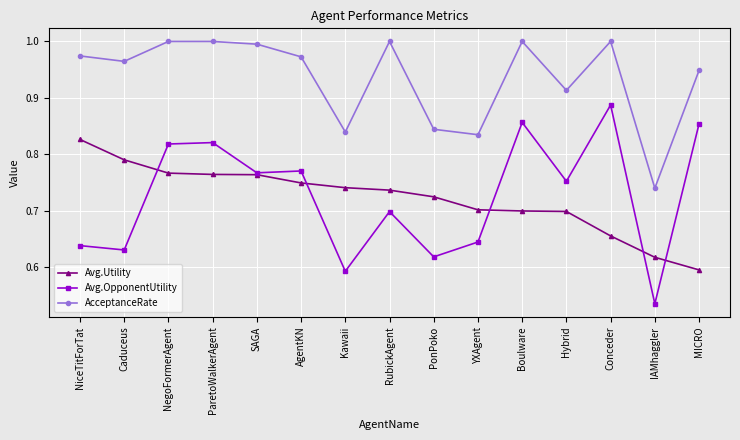

True or false: Avg.Utility and AcceptanceRate cross at least once.

False